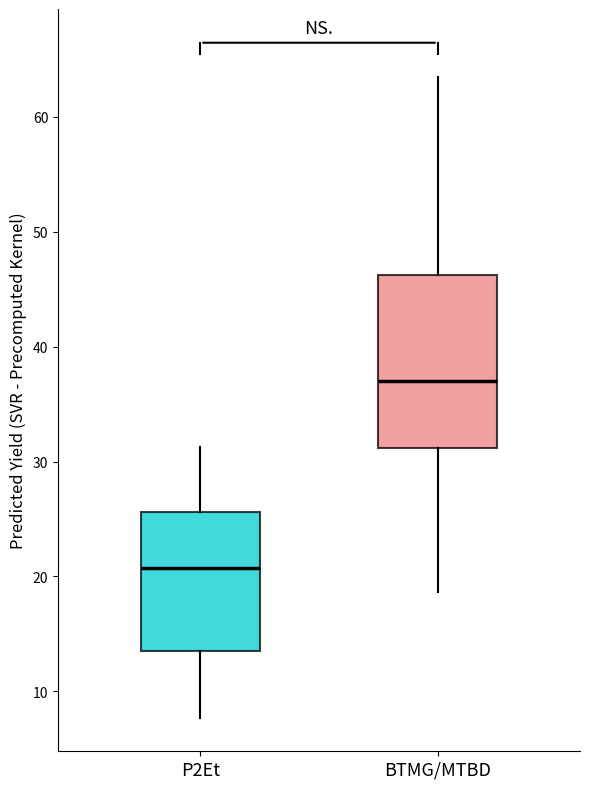

Comparing the boxes themselves (not the whiskers), which one is the tallest?

BTMG/MTBD